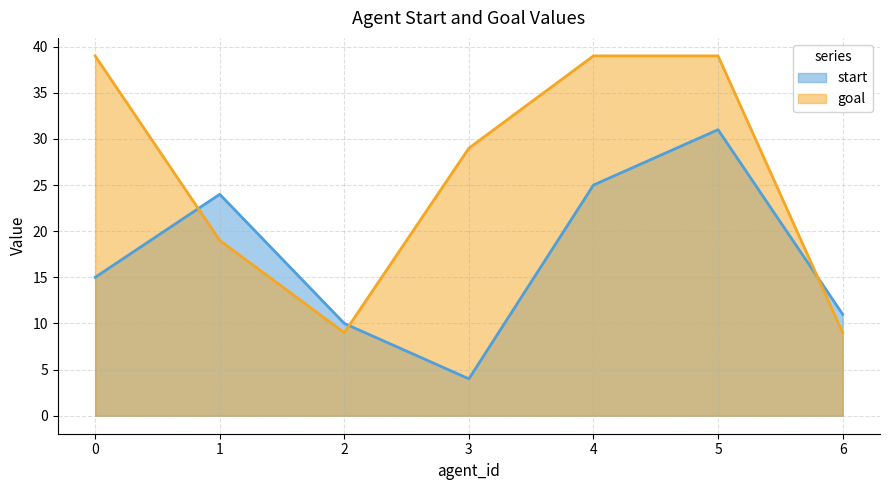

Rank the series at 0 from highest to lowest value.

goal, start